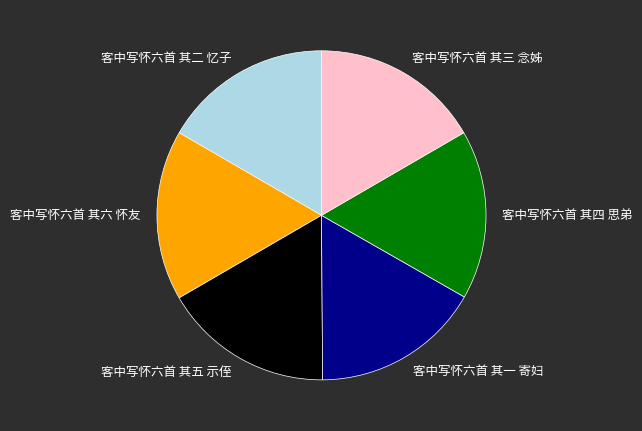

True or false: 客中写怀六首 其四 思弟 accounts for 7% of the total.

False